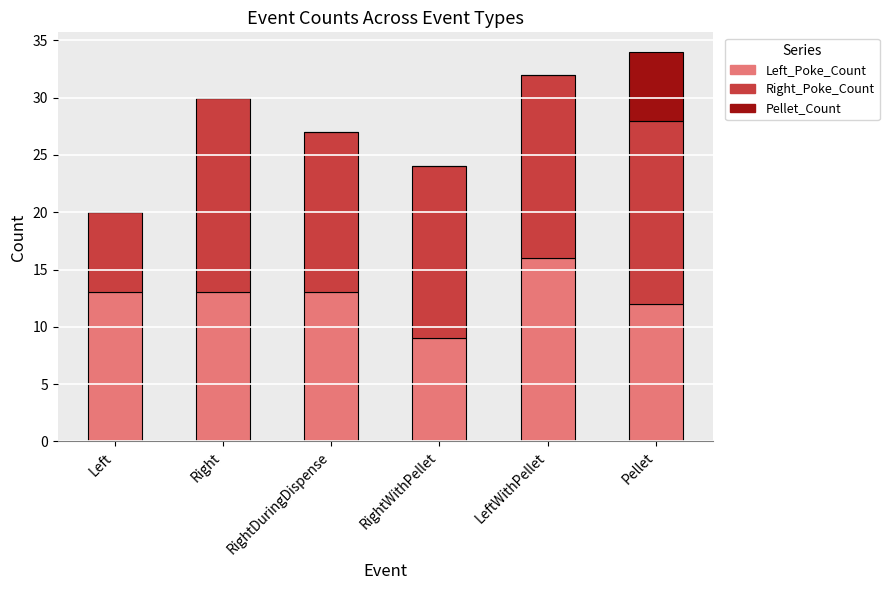

What is the maximum value for Left_Poke_Count?

16